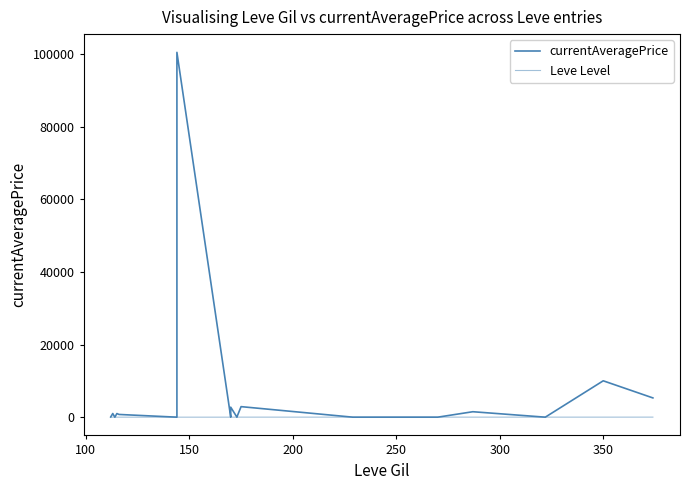

Rank the series by their maximum value, from lowest to highest.

Leve Level, currentAveragePrice